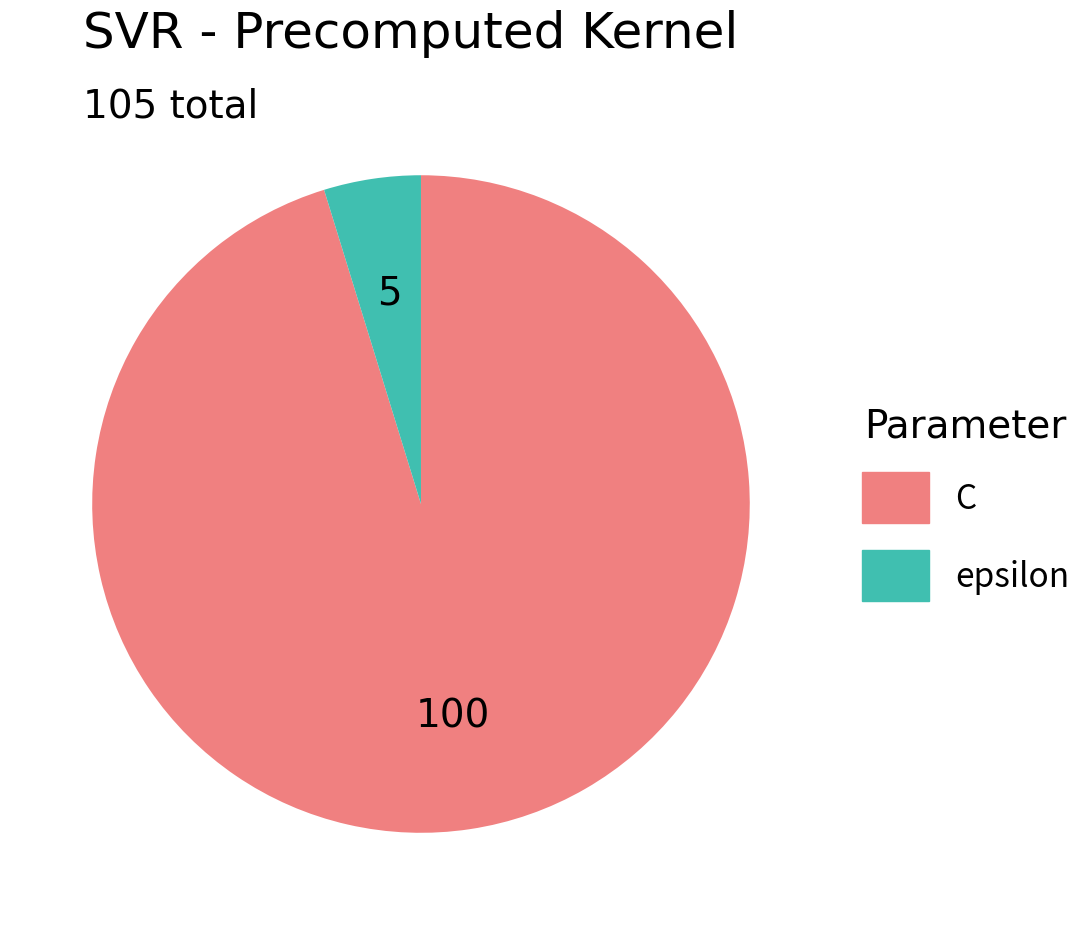

Which has a higher value, C or epsilon?

C